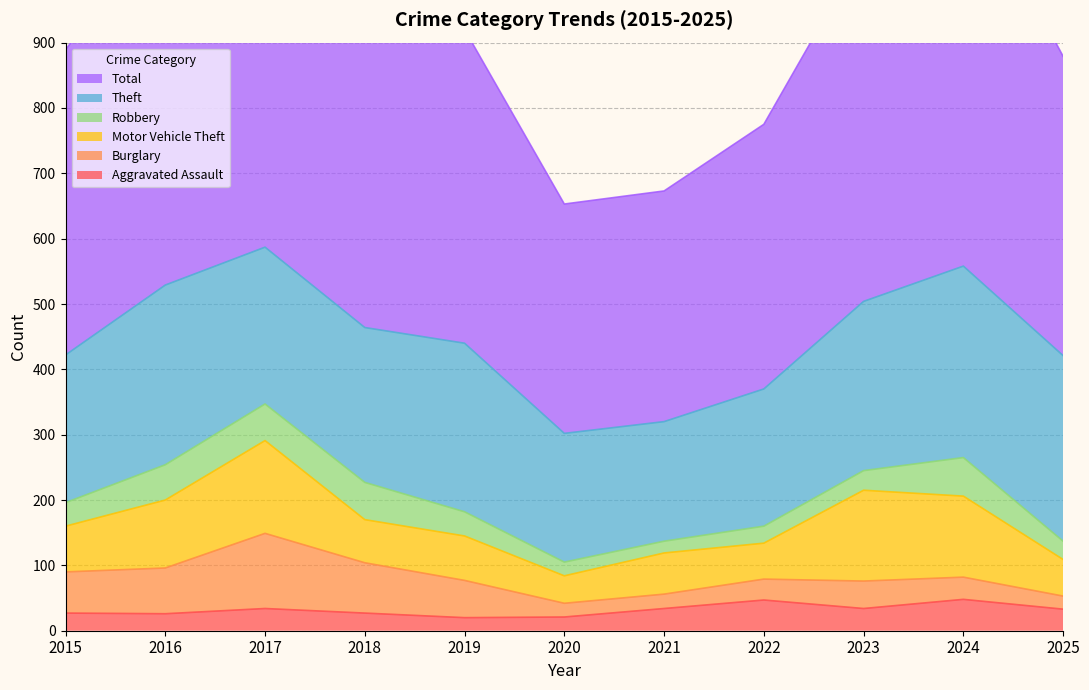

Which has a higher value, 2016 or 2020?

2016